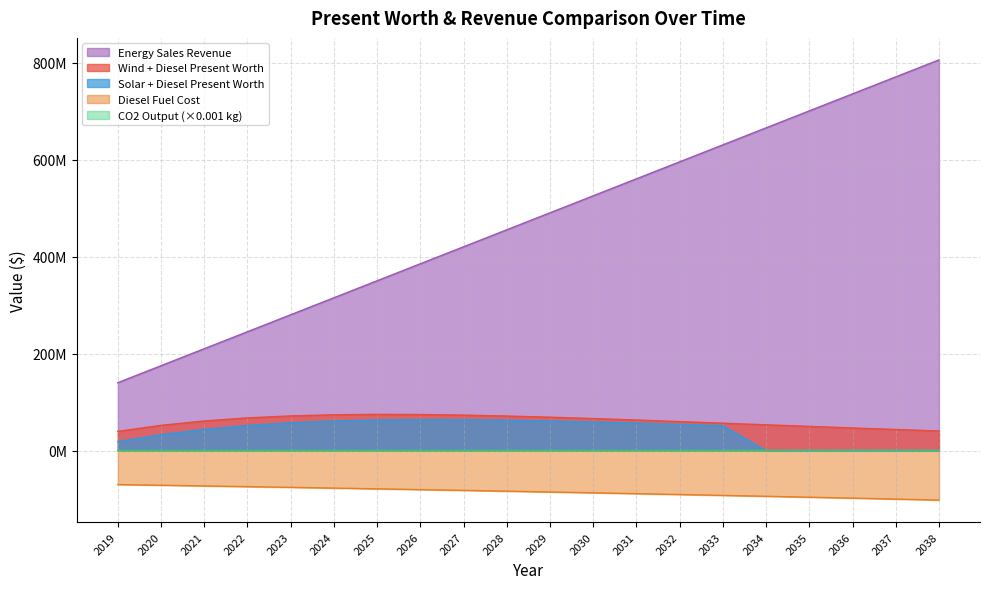

Reading right to left, list all the values displayed in this chart.

Wind + Diesel: 2038=40591589.1	2037=43630607.4	2036=46780549.1	2035=50019826.6	2034=53319491.0	2033=56641699.2	2032=59937910.0	2031=63146763.4	2030=66191592.6	2029=68977508.2	2028=71387987.6	2027=73280889.2	2026=74483799.7	2025=74788611.8	2024=73945207.4	2023=71654109.9	2022=67557943.0	2021=61231511.5	2020=52170291.1	2019=39777083.0
Solar + Diesel: 2038=0.0	2037=0.0	2036=0.0	2035=0.0	2034=0.0	2033=51447742.9	2032=54195023.5	2031=56796932.3	2030=59170671.0	2029=61214571.2	2028=62804614.3	2027=63790370.6	2026=63990263.1	2025=63186051.9	2024=61116415.5	2023=57469490.1	2022=51874203.0	2021=43890214.7	2020=32996256.6	2019=18576615.3
Diesel Fuel Cost: 2038=-101911017.5	2037=-99912762.2	2036=-97953688.4	2035=-96033027.9	2034=-94150027.3	2033=-92303948.4	2032=-90494067.0	2031=-88719673.6	2030=-86980072.1	2029=-85274580.5	2028=-83602529.9	2027=-81963264.6	2026=-80356141.8	2025=-78780531.2	2024=-77235814.9	2023=-75721387.1	2022=-74236654.0	2021=-72781033.4	2020=-71353954.3	2019=-69954857.1
CO2 Output: 2038=713377.1	2037=699389.3	2036=685675.8	2035=672231.2	2034=659050.2	2033=646127.6	2032=633458.5	2031=621037.7	2030=608860.5	2029=596922.1	2028=585217.7	2027=573742.9	2026=562493.0	2025=551463.7	2024=540650.7	2023=530049.7	2022=519656.6	2021=509467.2	2020=499477.7	2019=489684.0
Energy Sales Revenue: 2038=805920000.0	2037=770880000.0	2036=735840000.0	2035=700800000.0	2034=665760000.0	2033=630720000.0	2032=595680000.0	2031=560640000.0	2030=525600000.0	2029=490560000.0	2028=455520000.0	2027=420480000.0	2026=385440000.0	2025=350400000.0	2024=315360000.0	2023=280320000.0	2022=245280000.0	2021=210240000.0	2020=175200000.0	2019=140160000.0